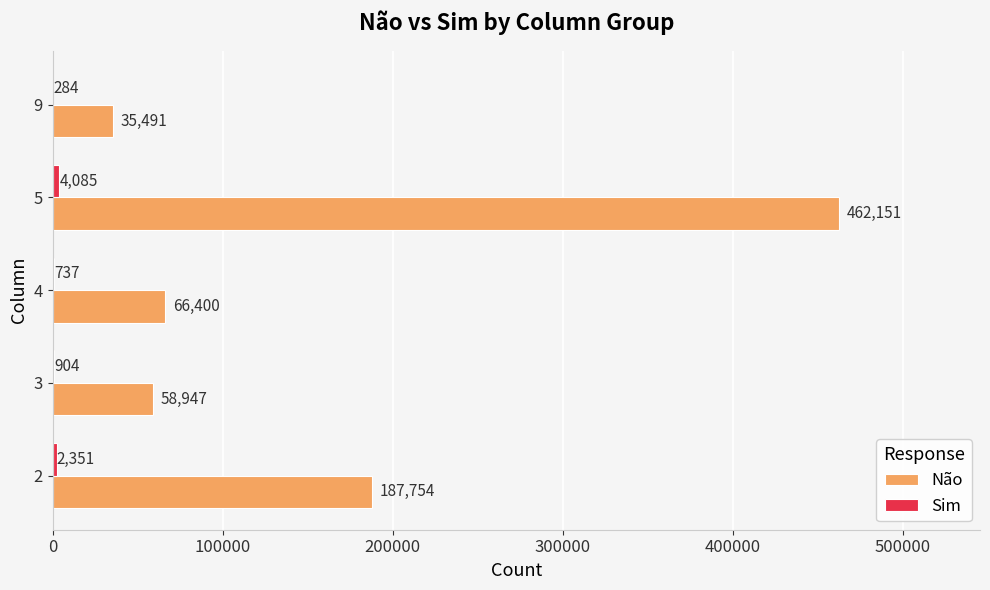

At which label does Não reach its peak?

5